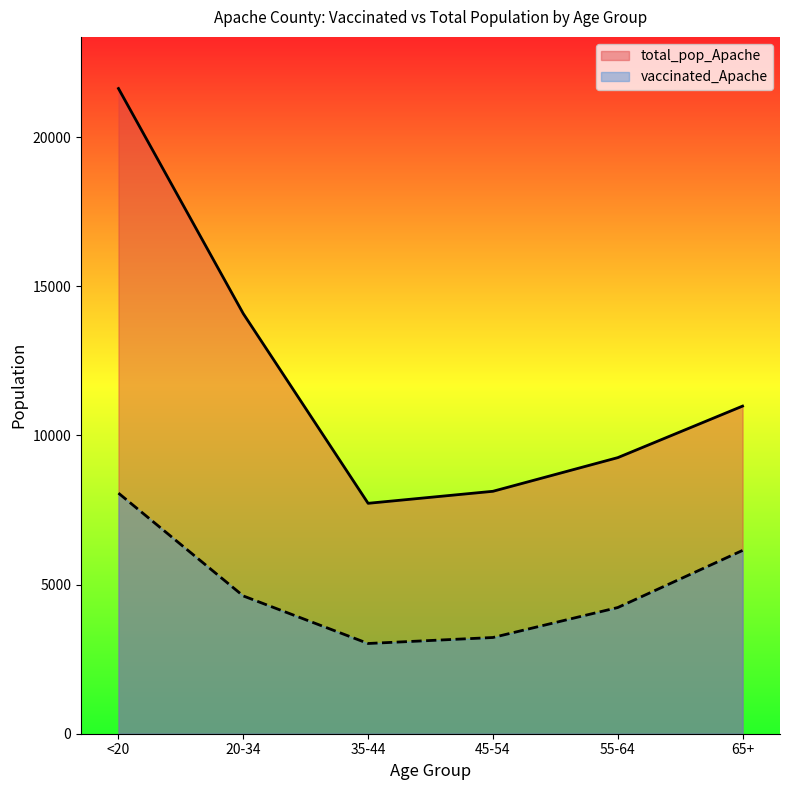

Which series has the largest total across all categories?

total_pop_Apache